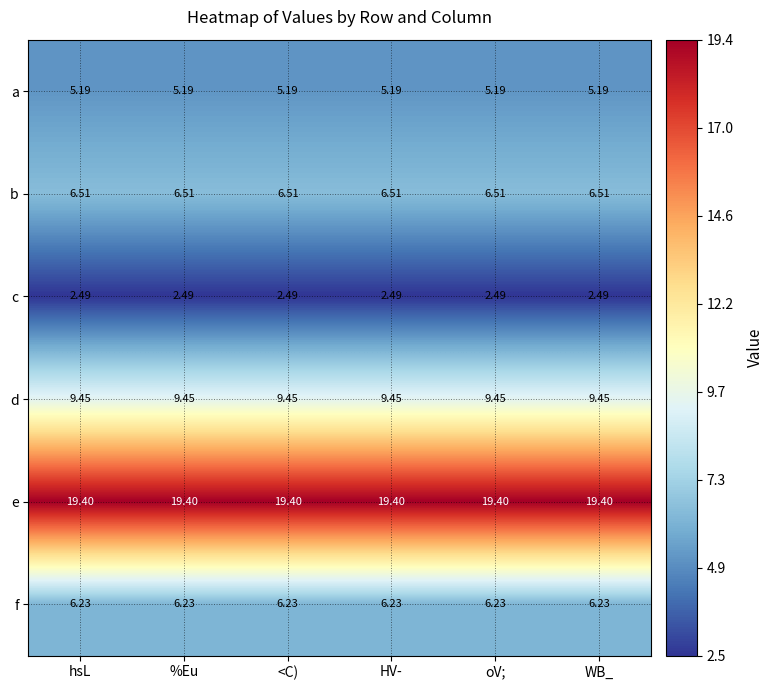

Which series has the largest total across all categories?

e